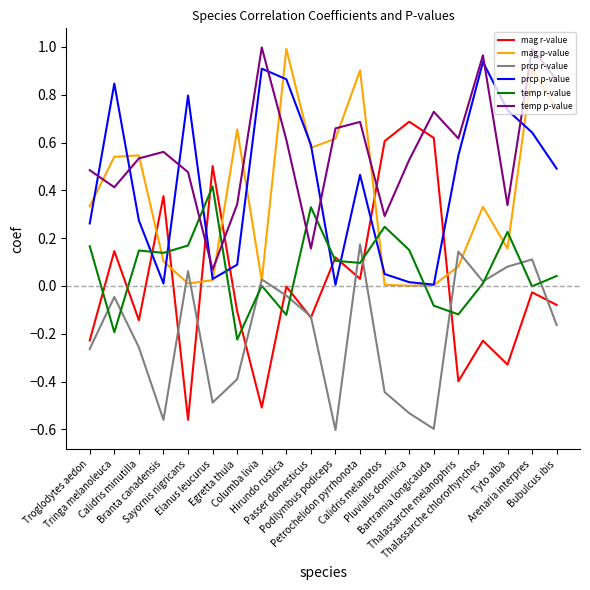

Which series has the widest spread of values?

mag r-value